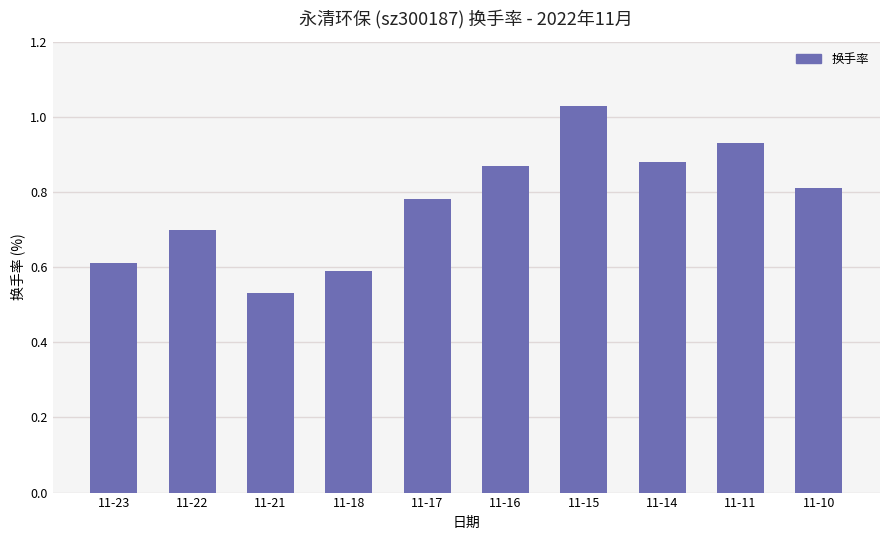

At which label is the value closest to 0?

11-21